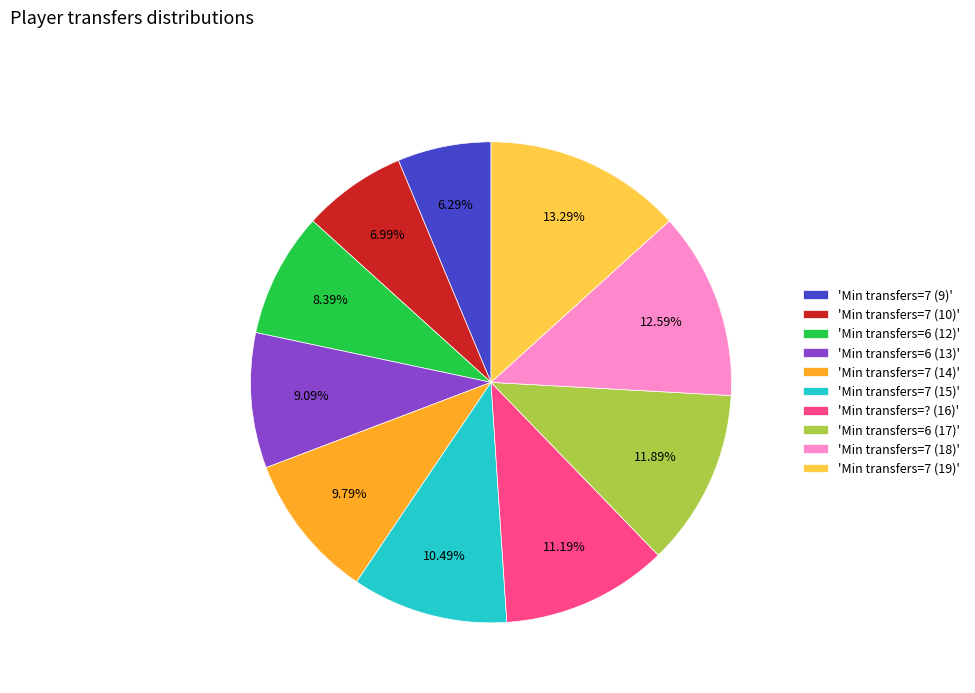

Which category has the smallest portion of the pie?

'Min transfers=7 (9)'